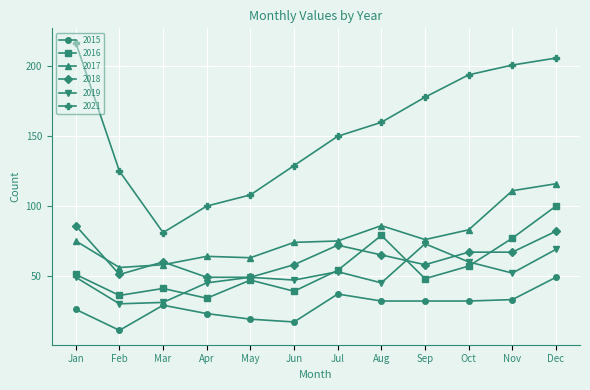

What is the total value across all series at Nov?

541